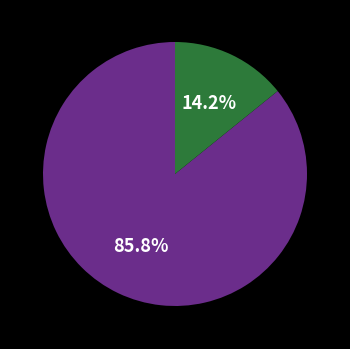

To the nearest percent, what is the average slice percentage?

50%